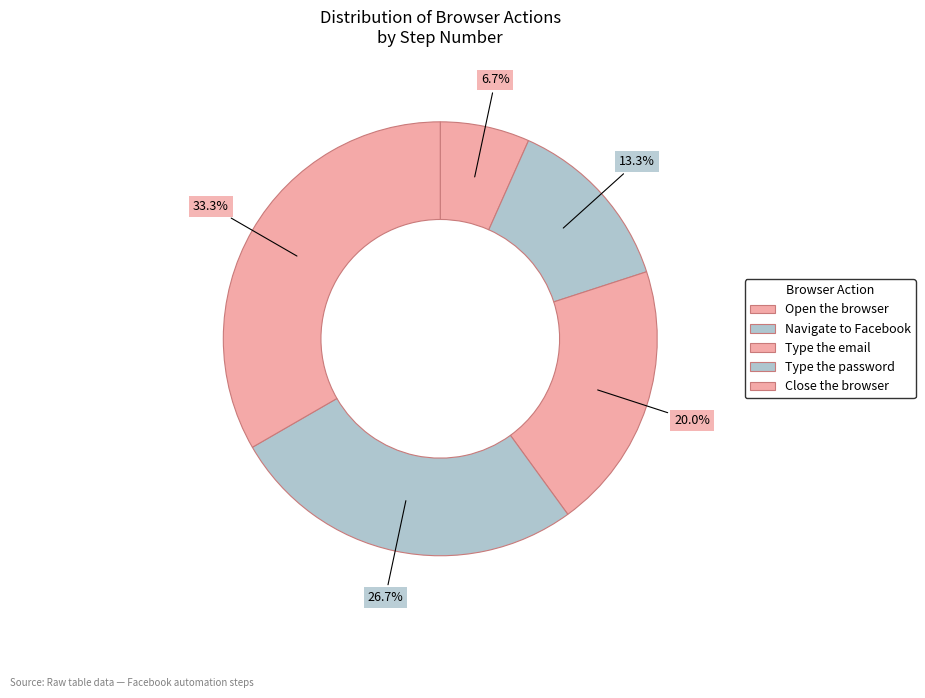

Rank the categories by value from lowest to highest.

Open the browser, Navigate to Facebook, Type the email, Type the password, Close the browser